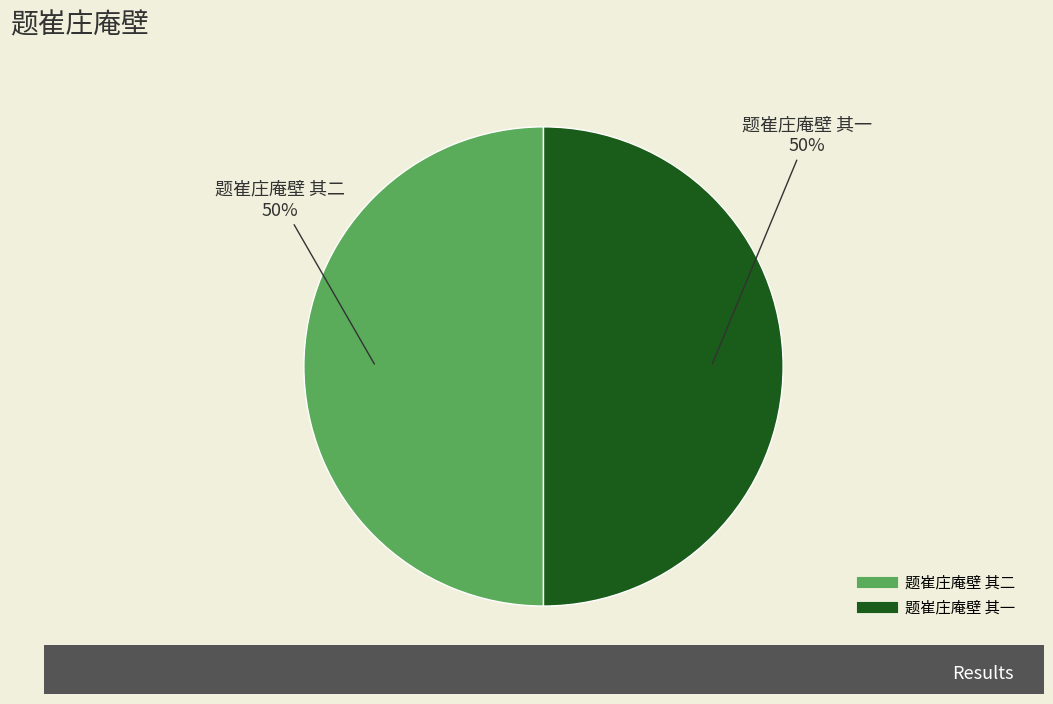

Combined, do 题崔庄庵壁 其二 and 题崔庄庵壁 其一 account for over 50%?

Yes